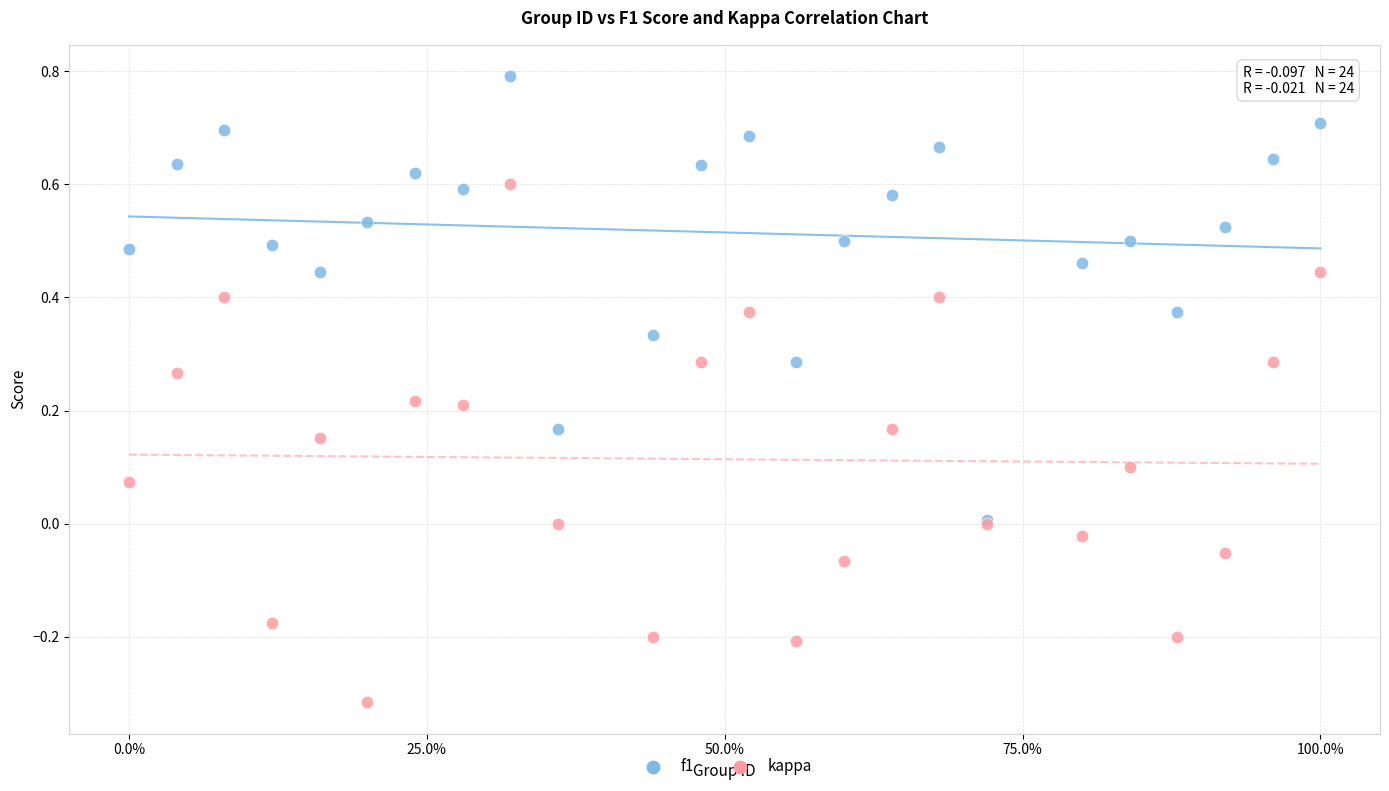

What are all the series names shown in the legend?

f1, kappa